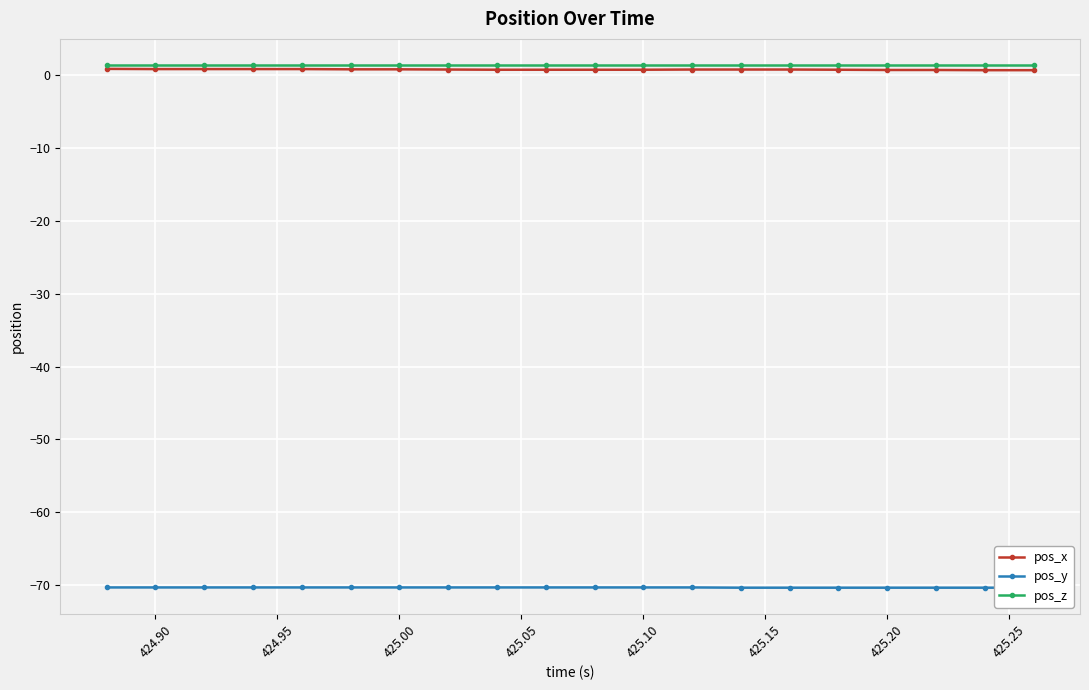

What is the sum of all pos_x values?

15.6